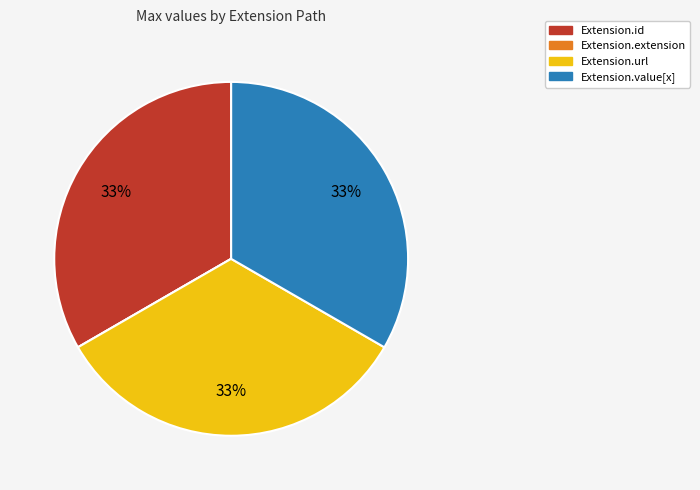

The Extension.value[x] slice represents 33% of the pie. True or false?

True